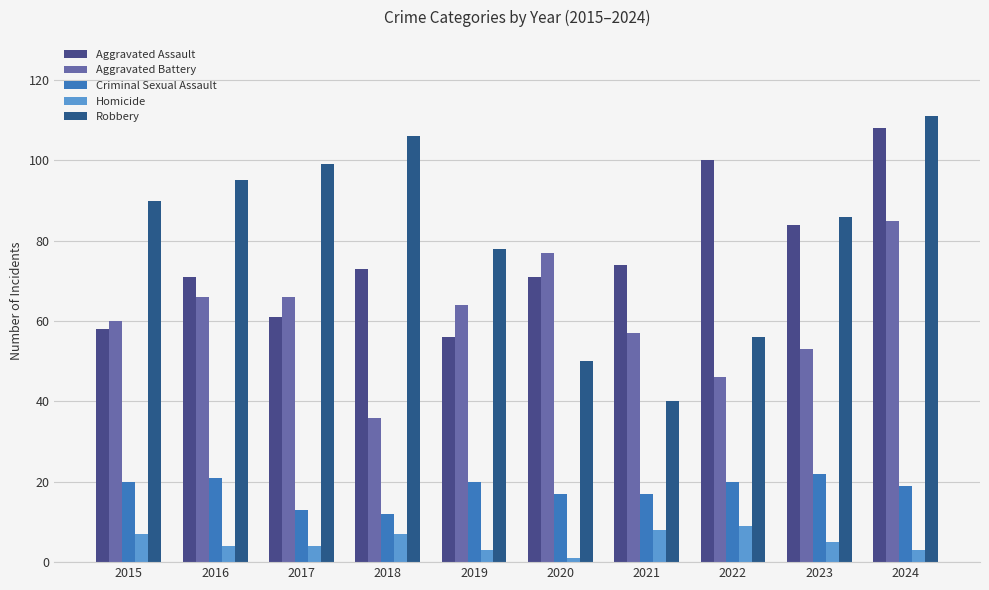

Rank the series by their maximum value, from lowest to highest.

Homicide, Criminal Sexual Assault, Aggravated Battery, Aggravated Assault, Robbery